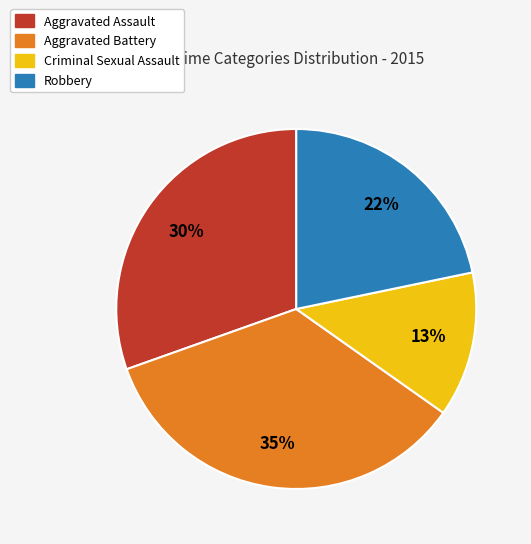

What percentage is the Aggravated Battery slice, to the nearest percent?

35%